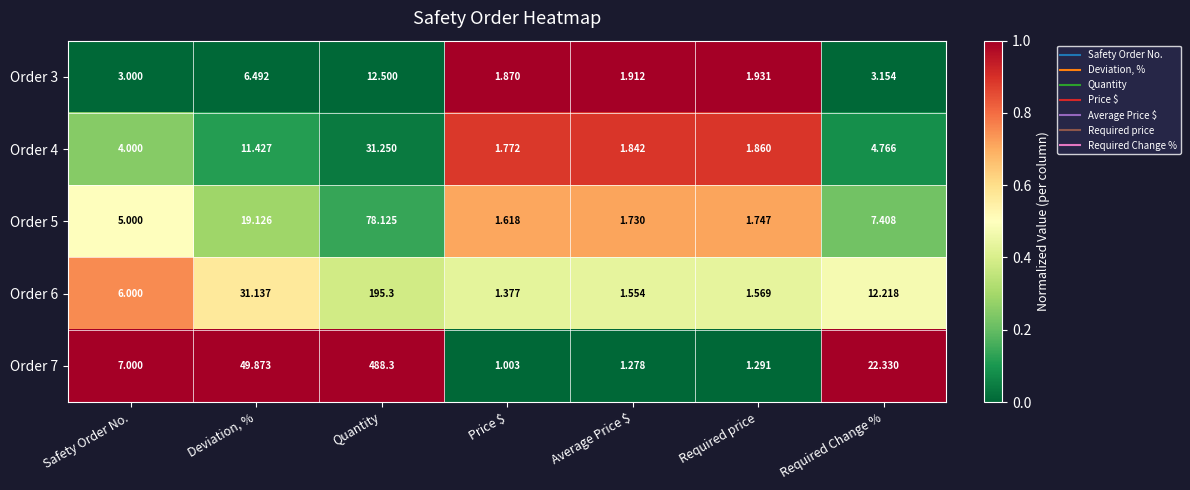

What is the maximum value shown in the chart?

488.3